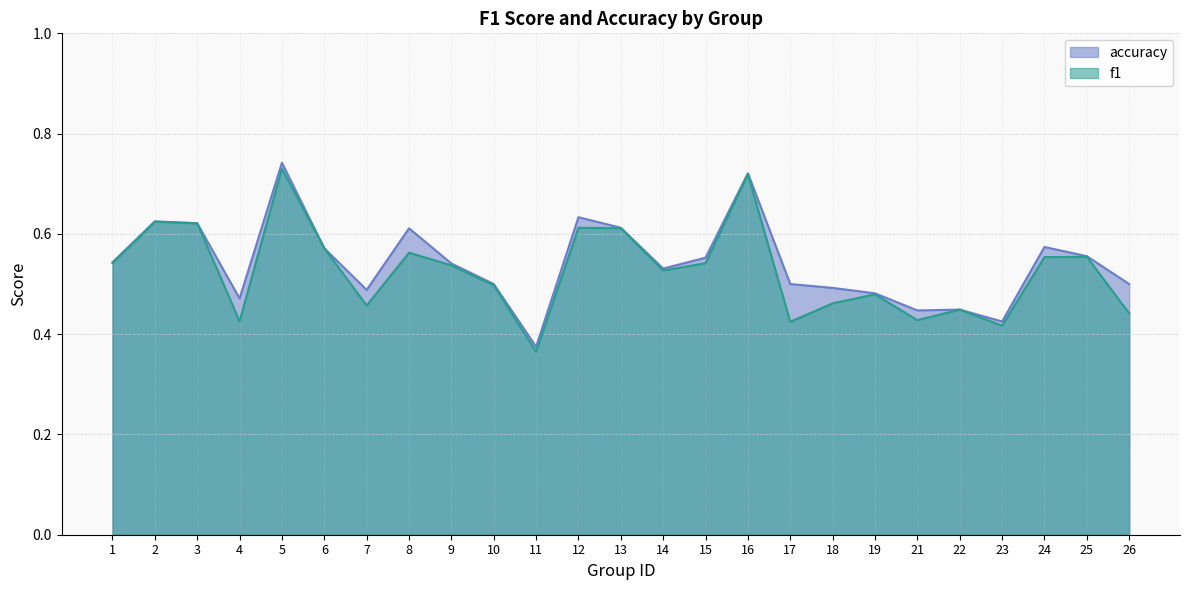

What is the difference between the maximum and second lowest values in the f1 series?

0.3